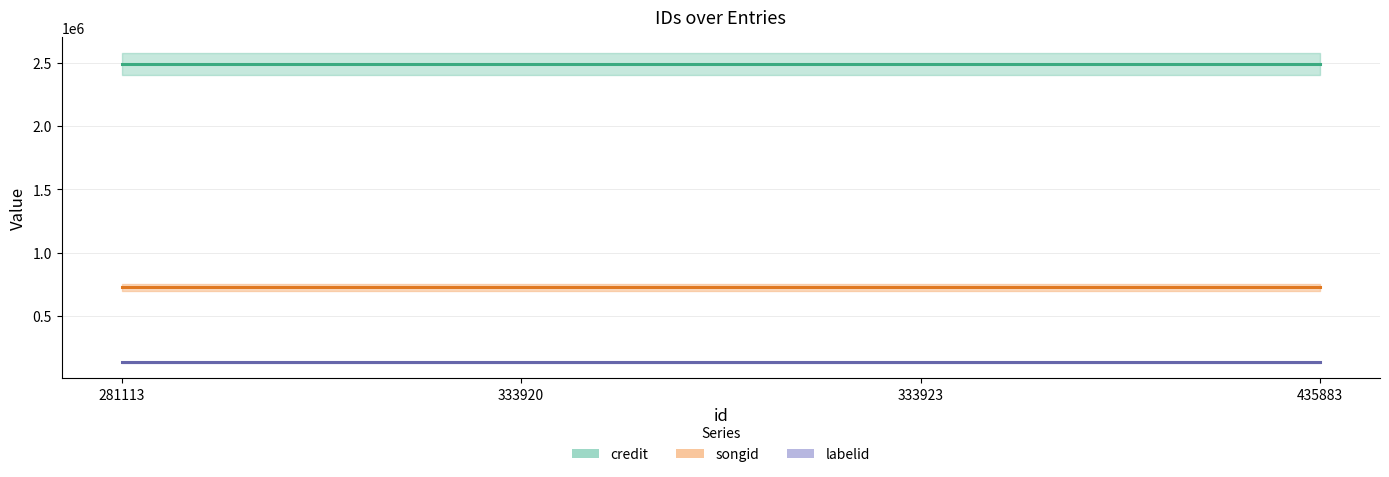

True or false: songid has more than 0 interior local peaks.

False